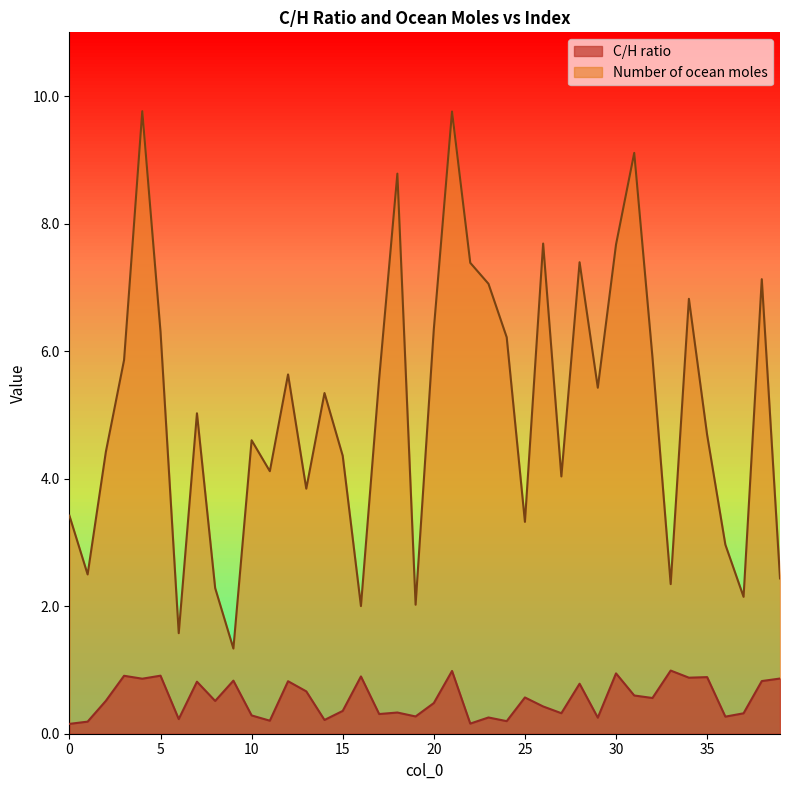

What are all the series names shown in the legend?

C/H ratio, Number of ocean moles